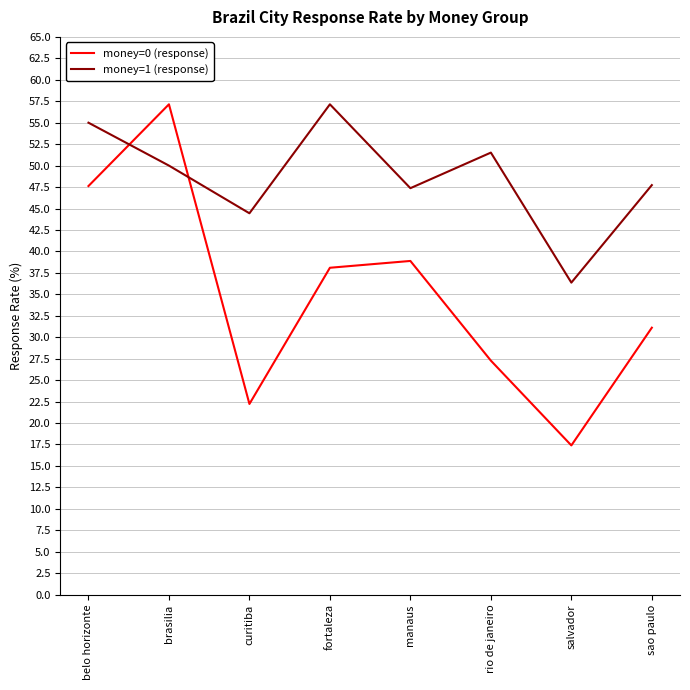

What position from the left is salvador?

7